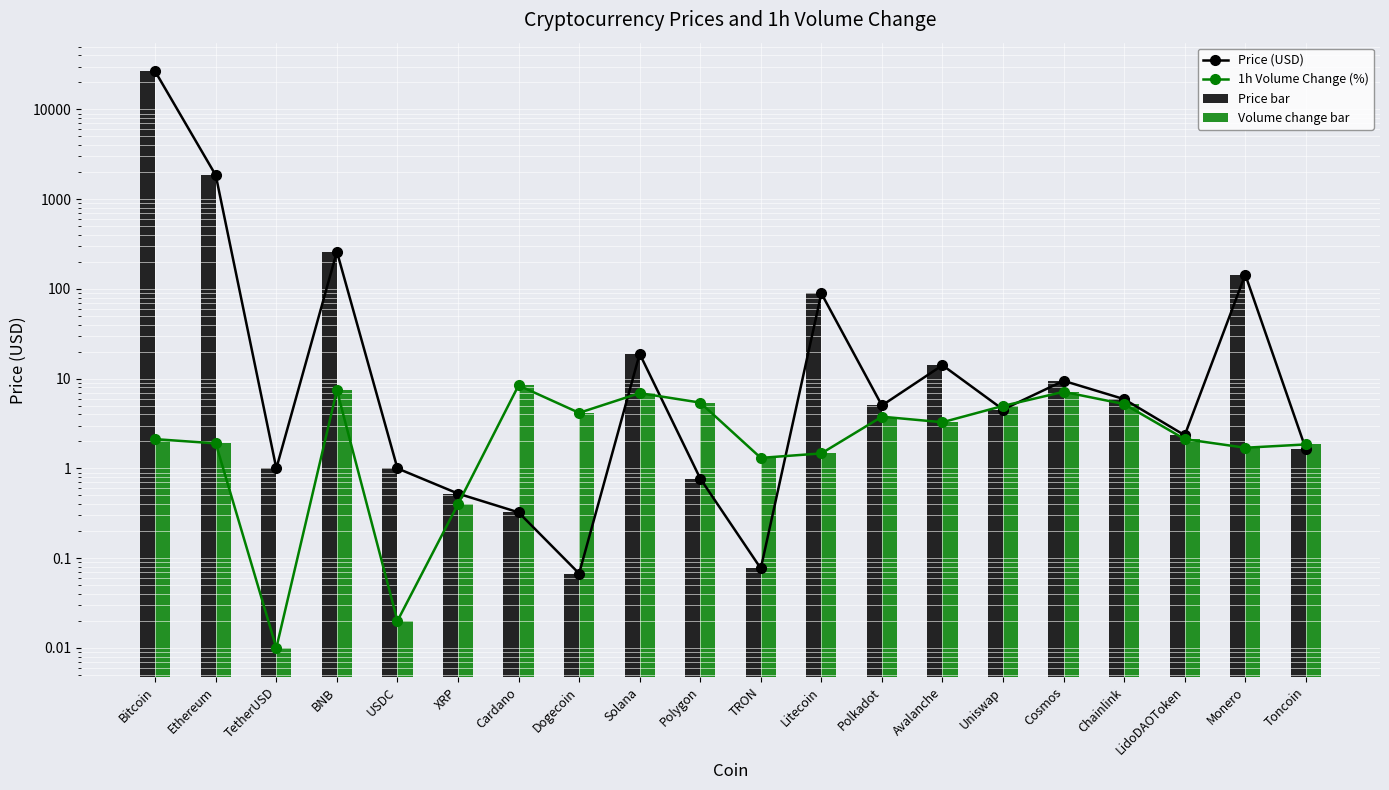

How many values in the Price bar series exceed 5?

10